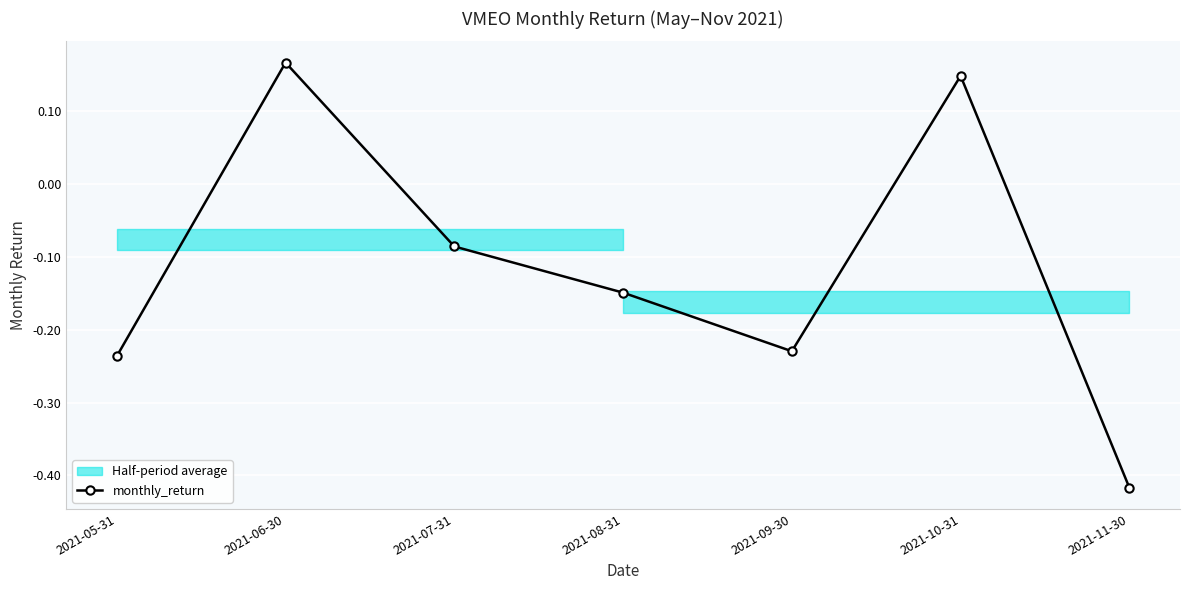

What is the label of the 7th point from the right?

2021-05-31